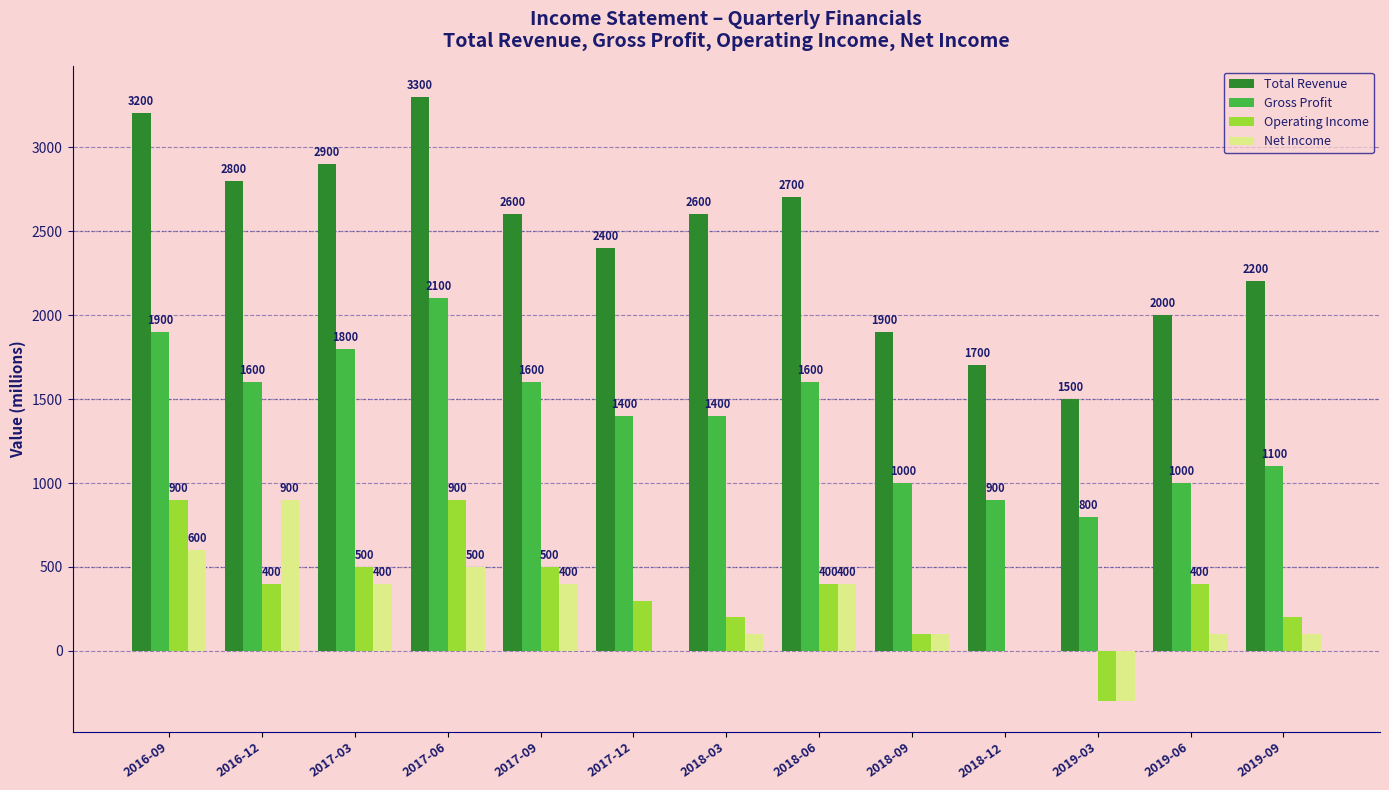

What are all the series names shown in the legend?

Total Revenue, Gross Profit, Operating Income, Net Income